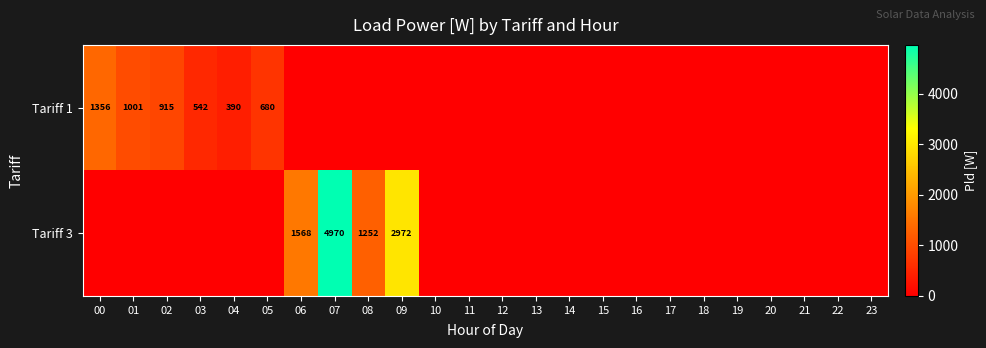

At which category does the chart reach its minimum across all series?

06